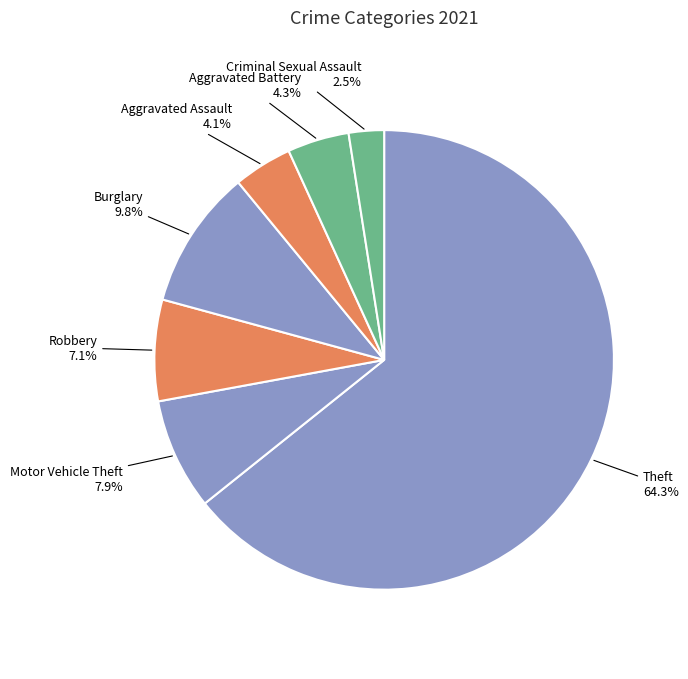

How many segments does this pie chart have?

7